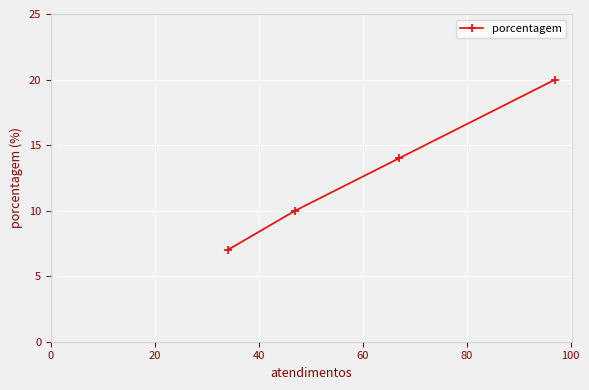

Is this an area chart (filled region under the line)?

No